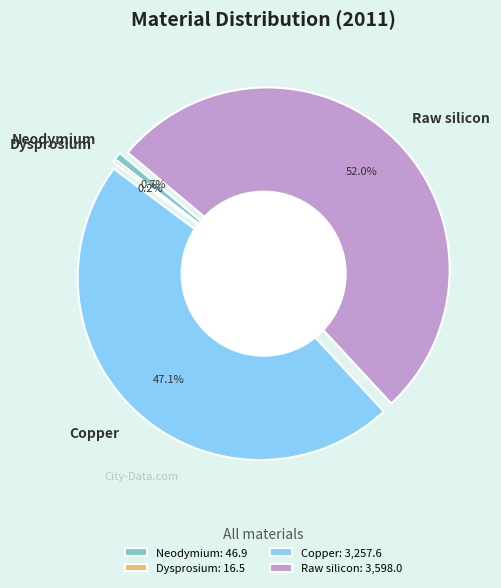

What is the total percentage of Dysprosium and Neodymium?

0.9%